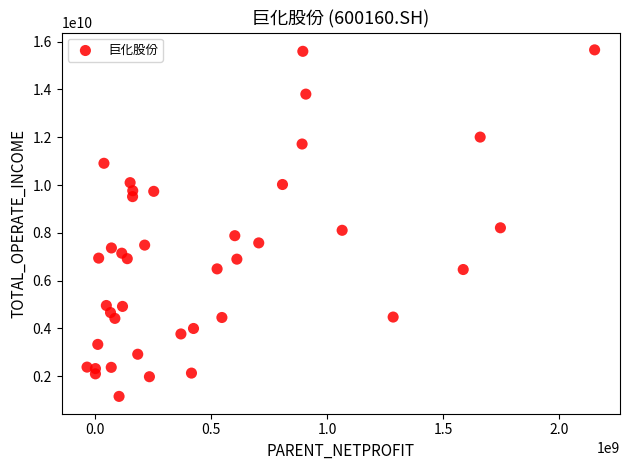

What is the range of X values (max minus min)?

2186967234.2